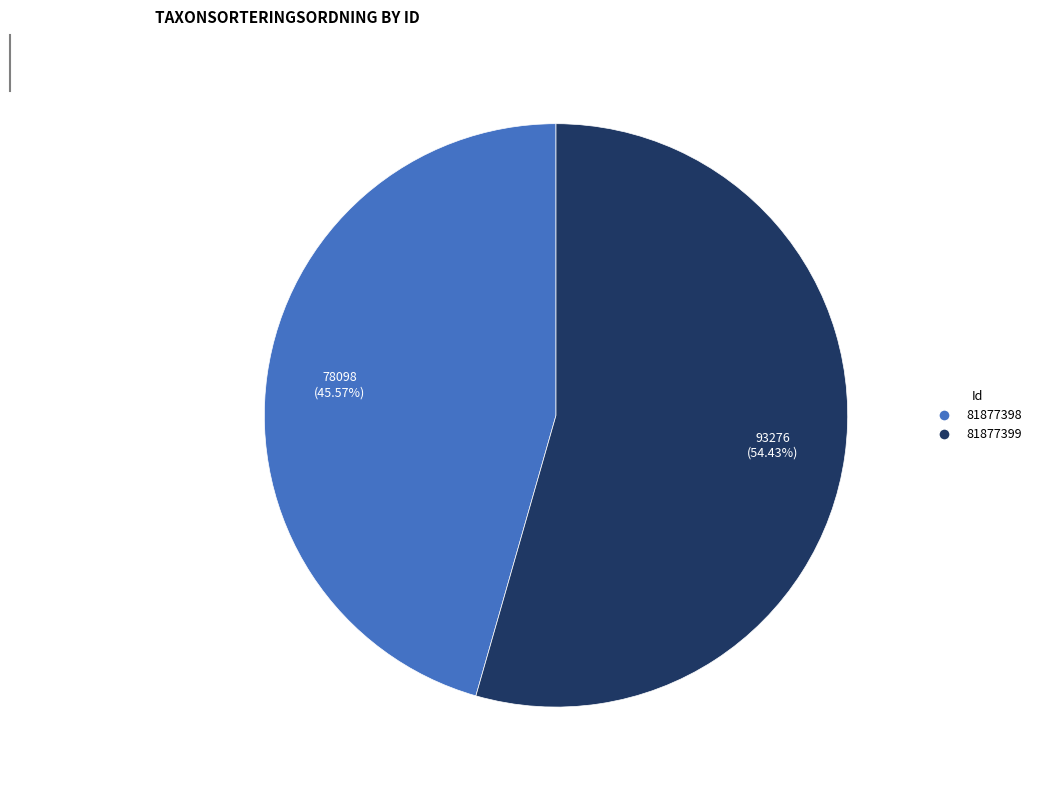

What is the ratio of the value at 81877398 to the value at 81877399?

0.8